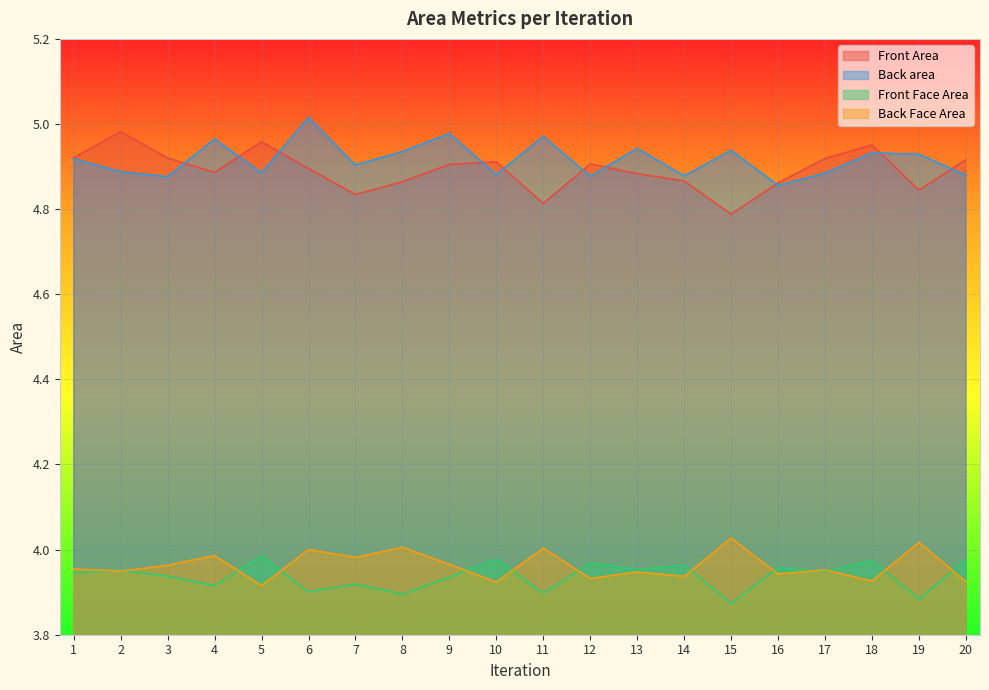

True or false: Back Face Area has a value of 6.0 at 5.

False